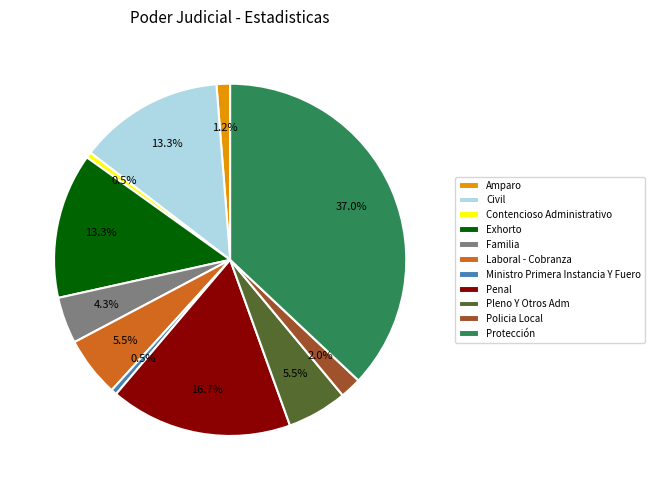

Does any single category account for the majority?

No